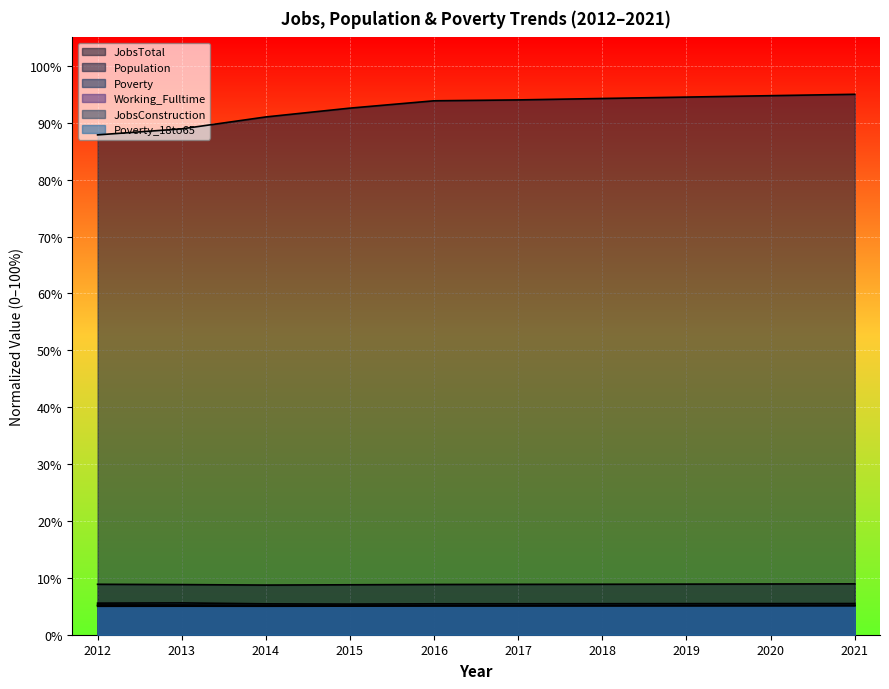

True or false: Poverty has a value of 10.1 at 2013.

False